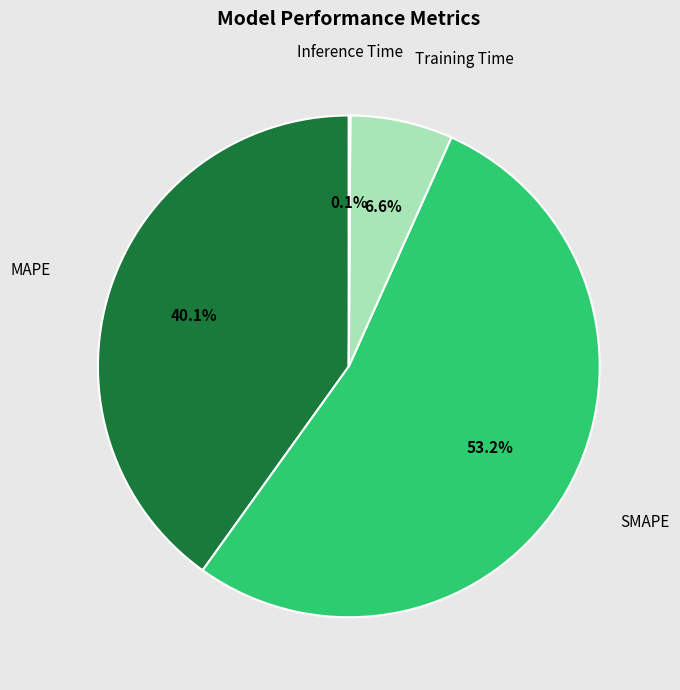

Which has a higher value, Training Time or SMAPE?

SMAPE